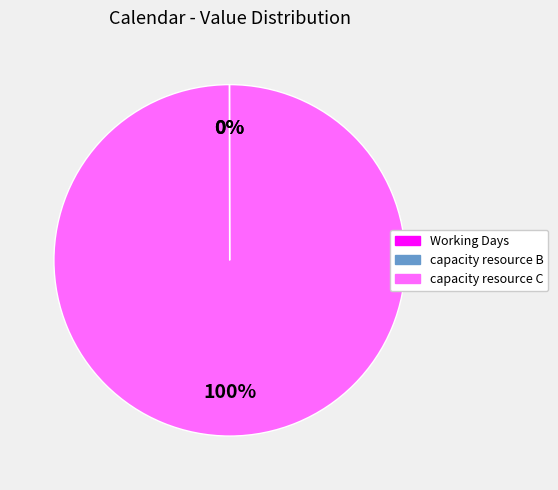

Which slice is the largest?

capacity resource C